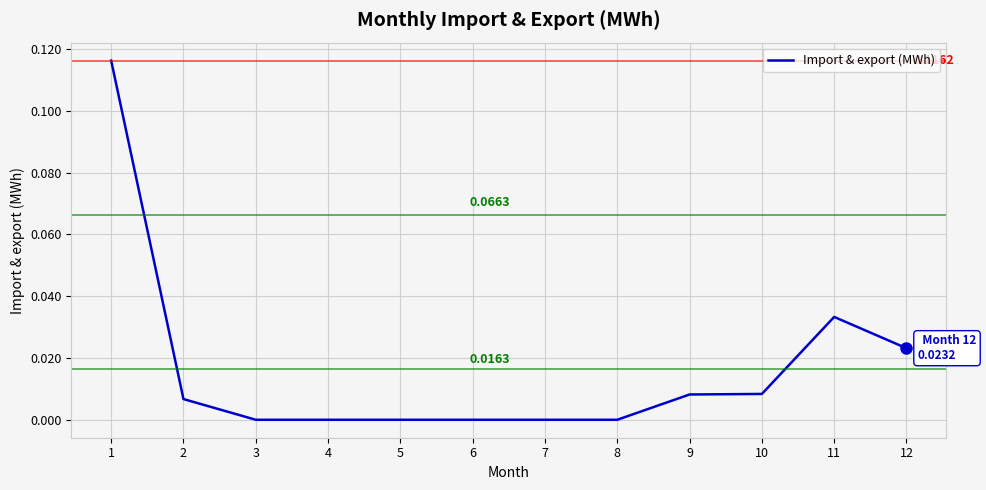

Is it true that the value at 9 is 0.0?

False